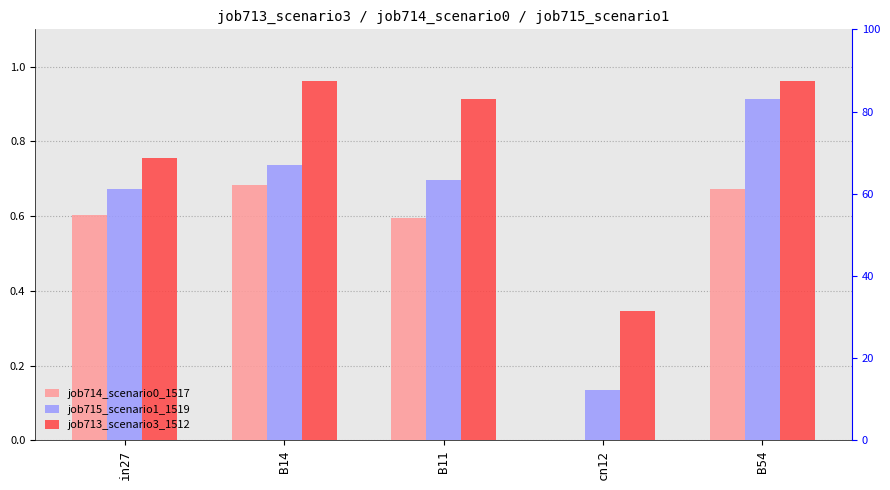

How many categories are shown in the chart?

5